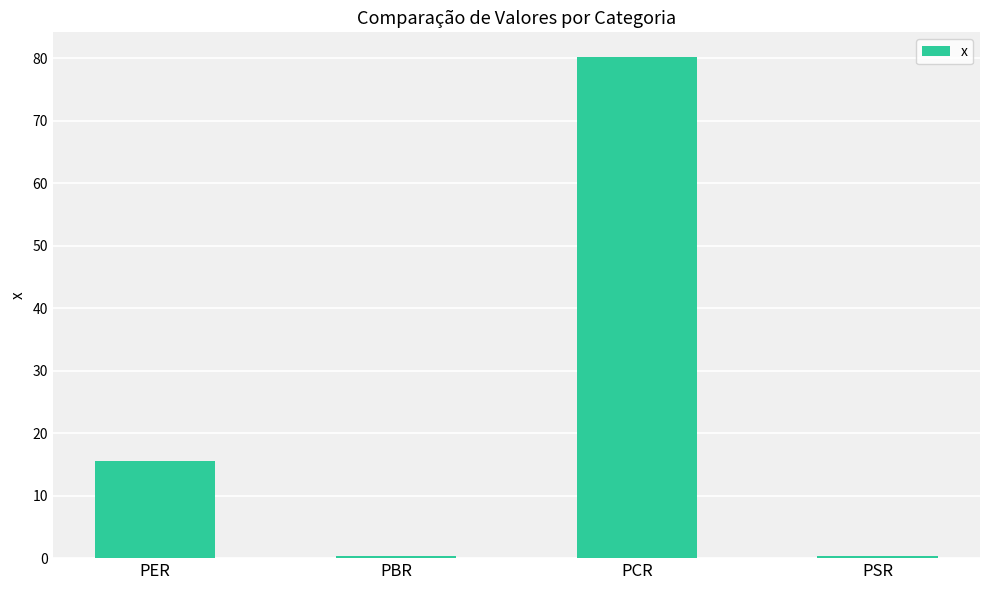

What is the value of the 3rd bar from the left?

80.1